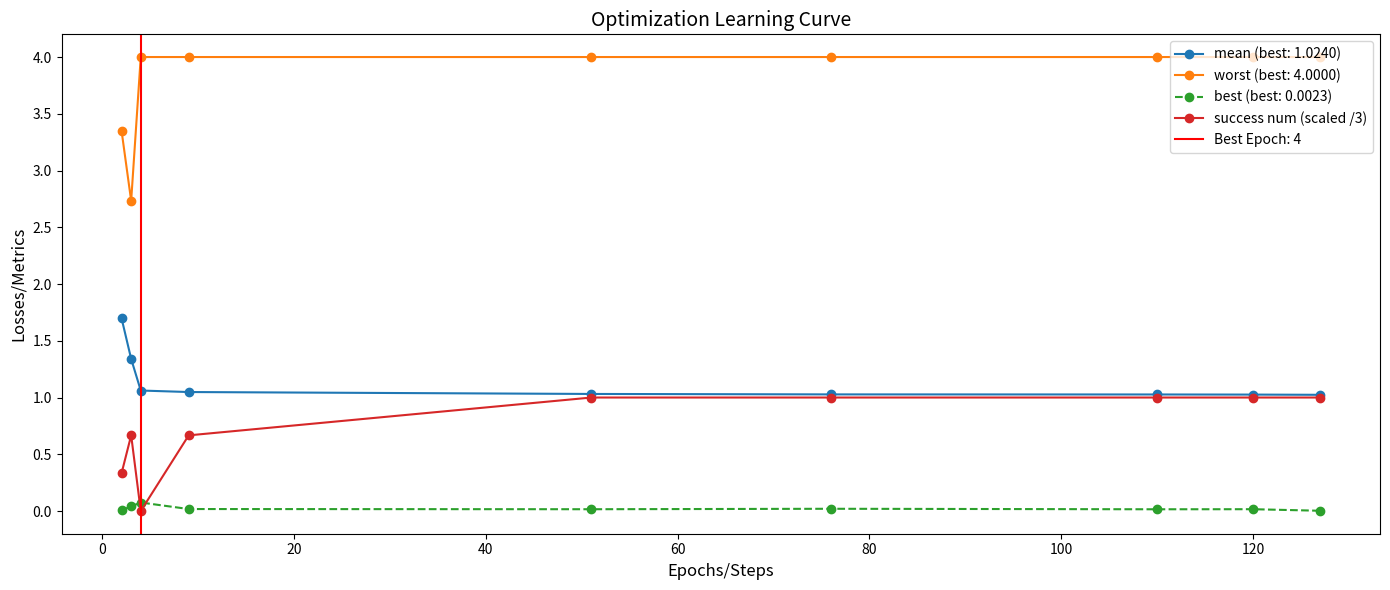

True or false: best (best: 0.0023) and mean (best: 1.0240) cross at least once.

False